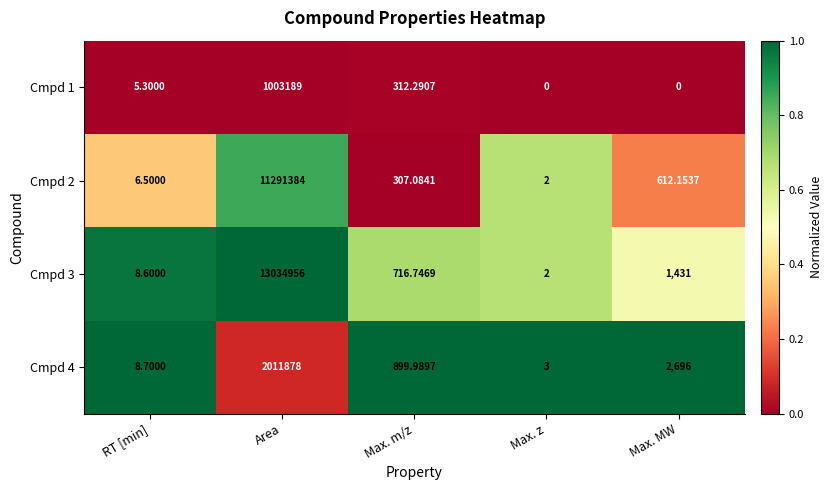

Rank the categories by Cmpd 2 value from lowest to highest.

Max. z, RT [min], Max. m/z, Max. MW, Area